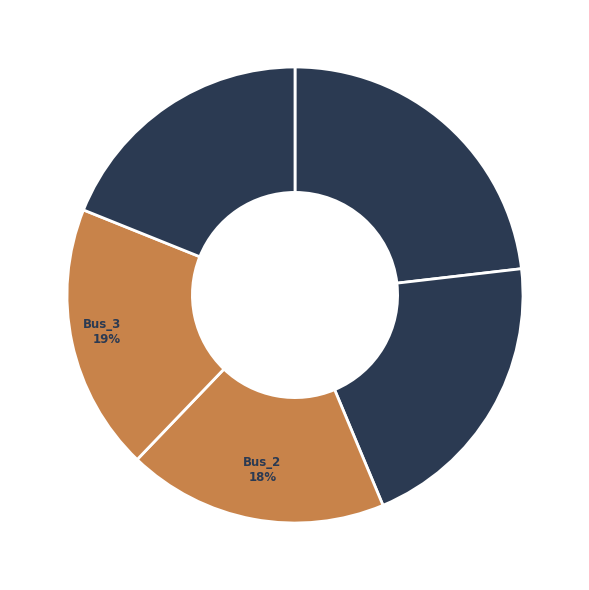

The Bus_1 slice represents 21% of the pie. True or false?

True